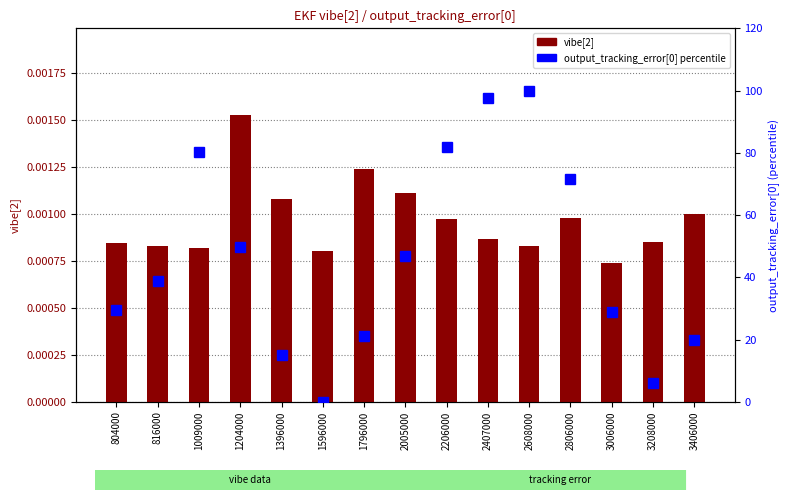

Where is output_tracking_error[0] nearest to the value 50?

1204000